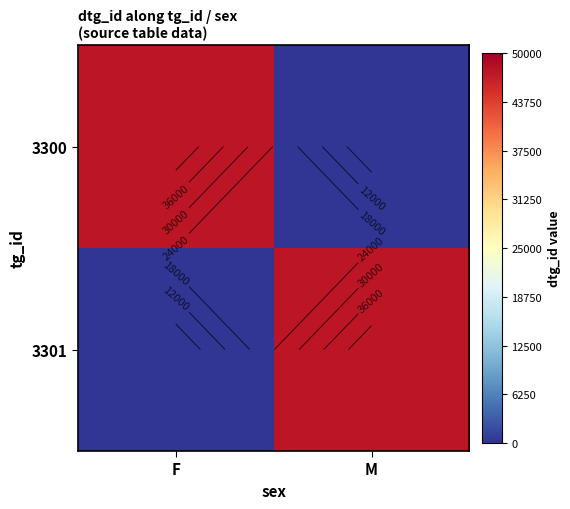

True or false: 3300 has a value of 19317 at M.

False